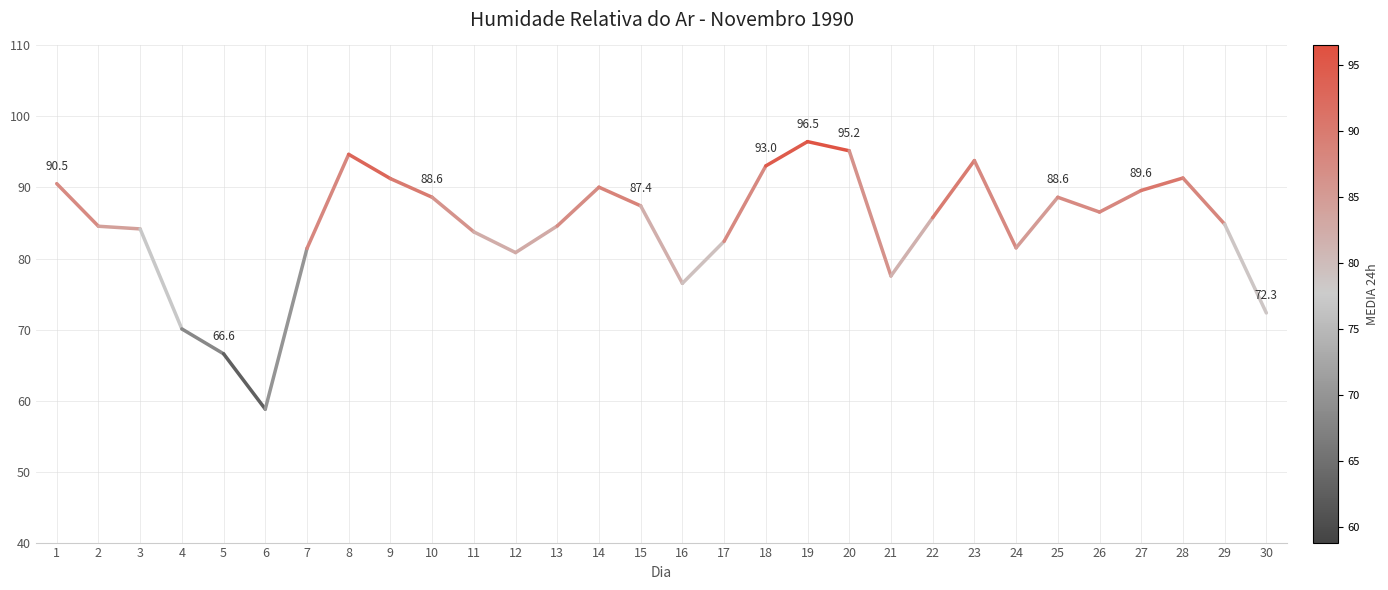

What is the change in value from 1 to 2?

-6.0